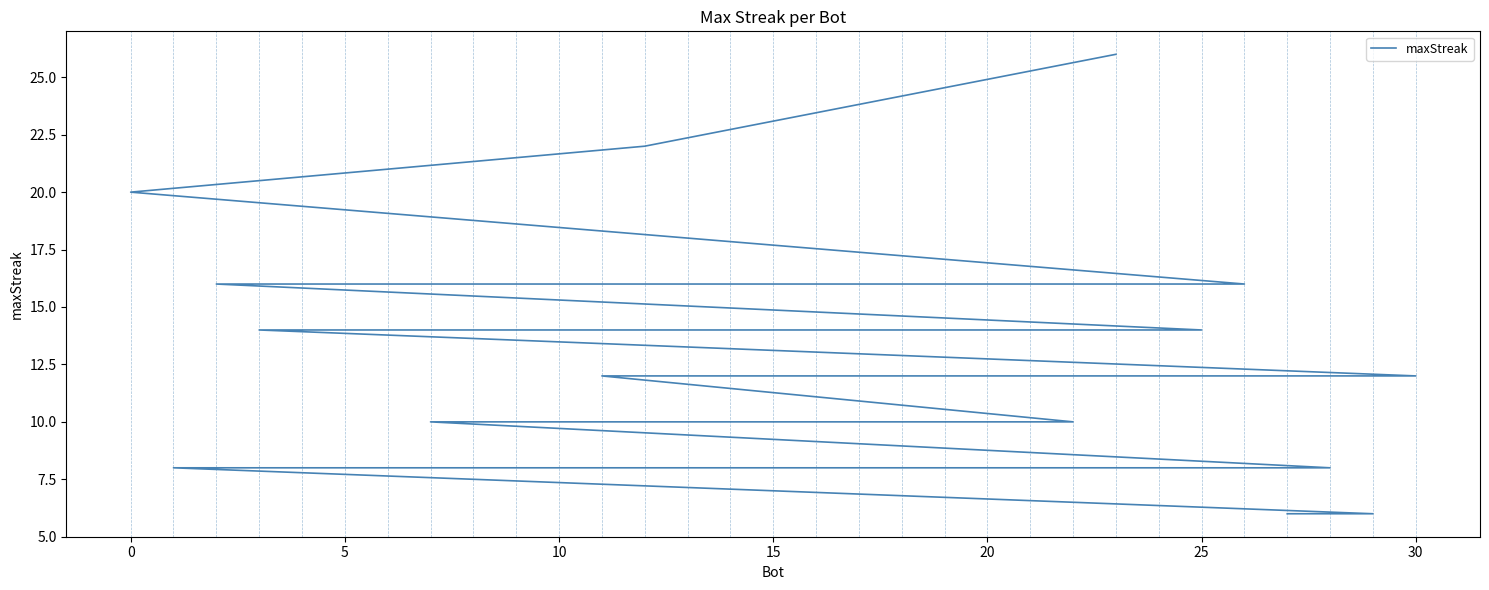

True or false: there are more than 2 points higher than both neighbors.

False